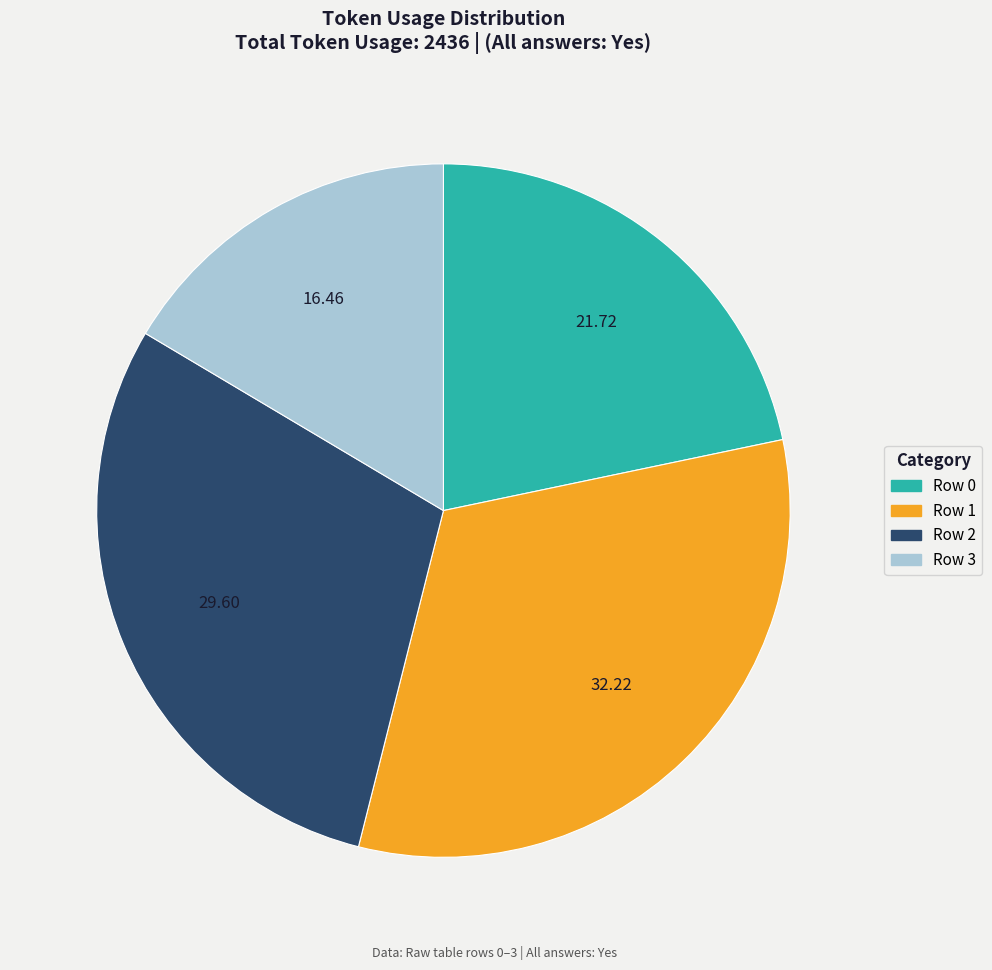

True or false: Row 2 accounts for 30% of the total.

True